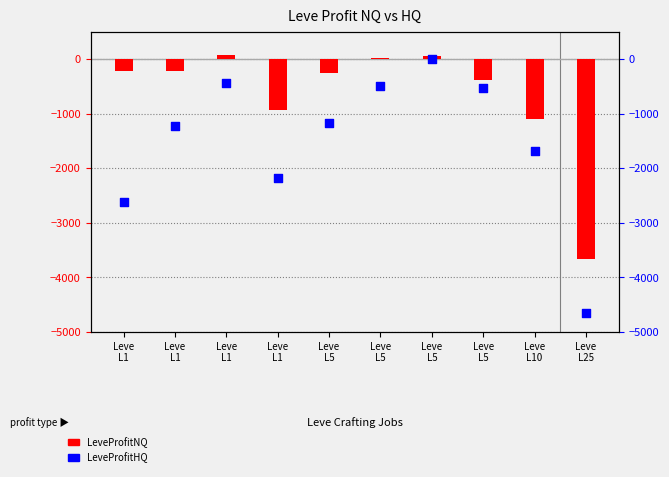

Is the value of LeveProfitNQ at Leve
L10 greater than the value of LeveProfitHQ at Leve
L1?

Yes